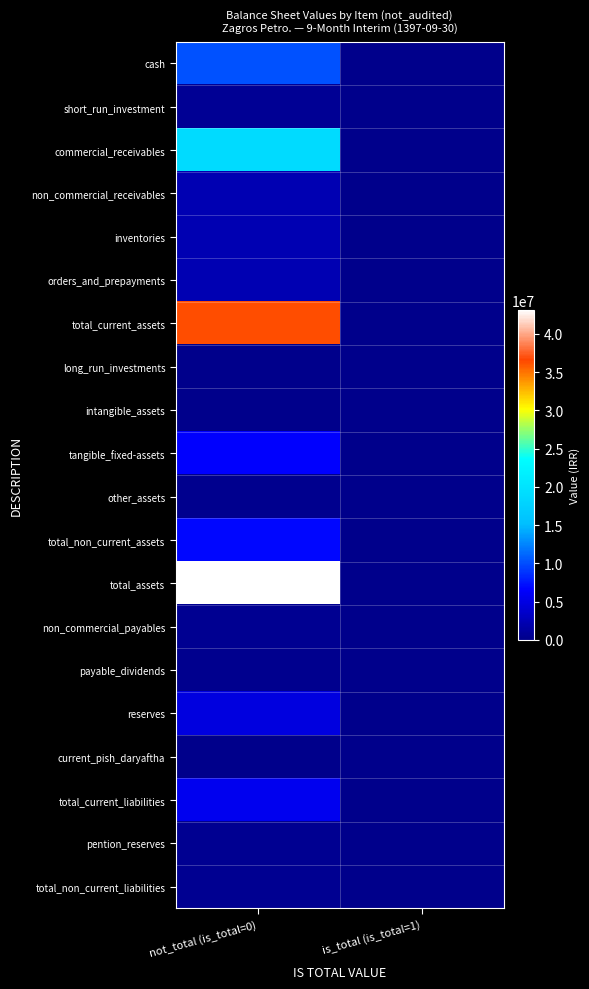

What is the total value across all series at not_total (is_total=0)?

141497640